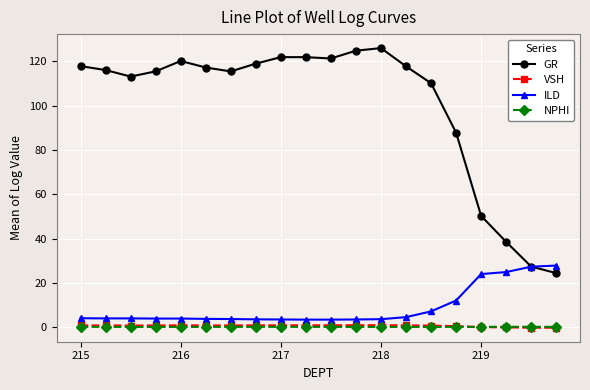

How many categories are shown in the chart?

20